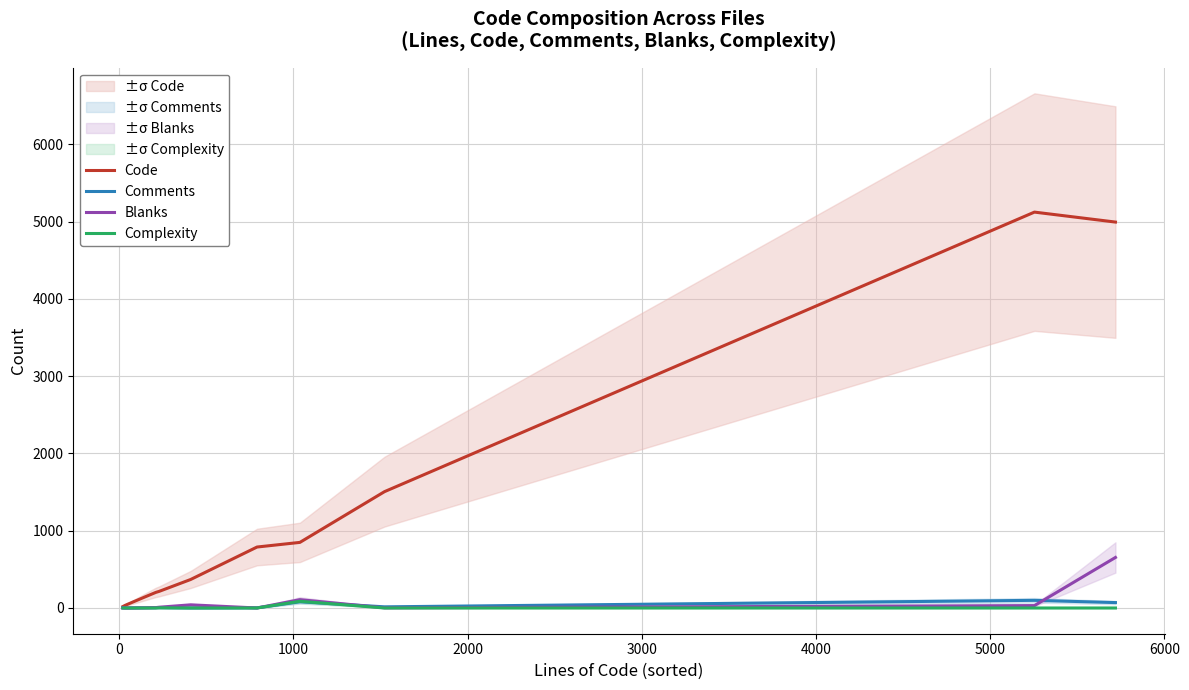

The Comments series shows 3 at 10. True or false?

False